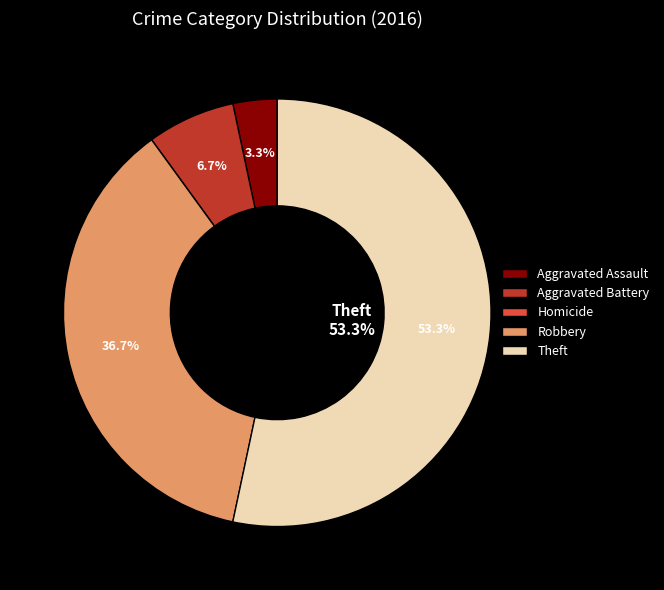

What is the largest slice in the pie chart?

Theft